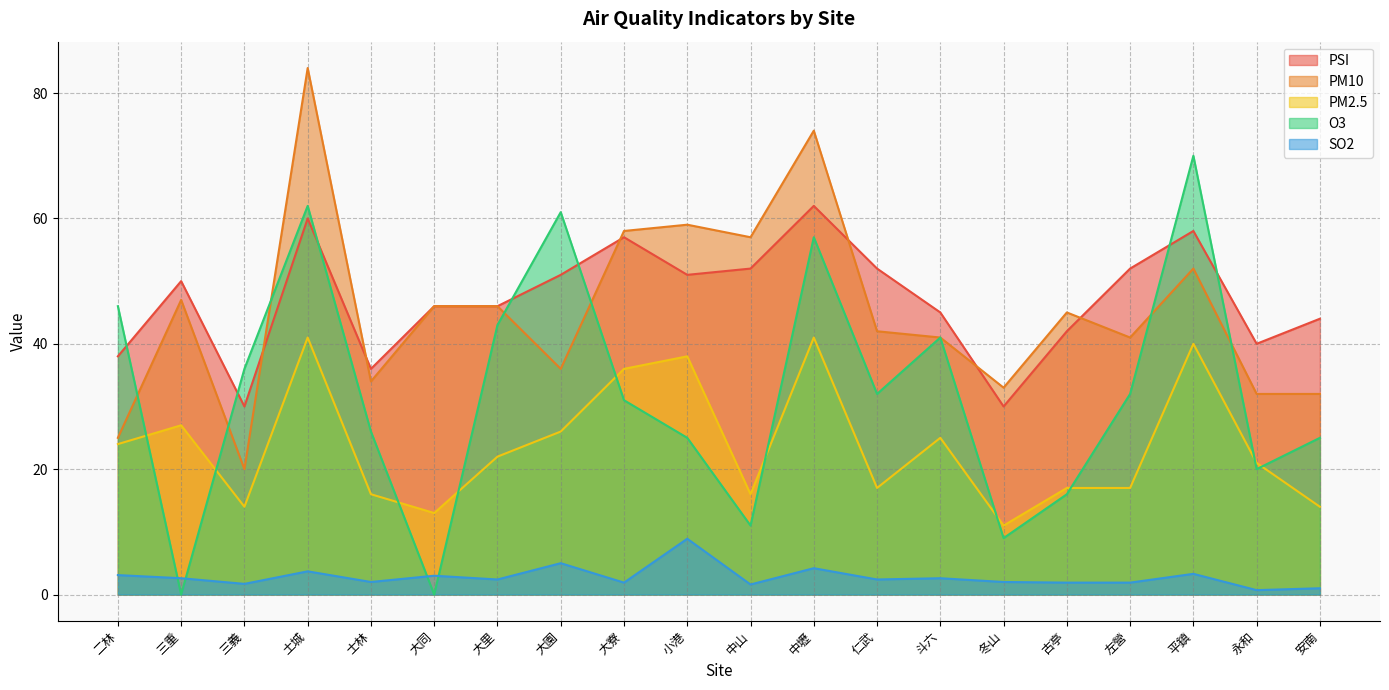

What is the spread (max minus min) of values at 永和?

39.3